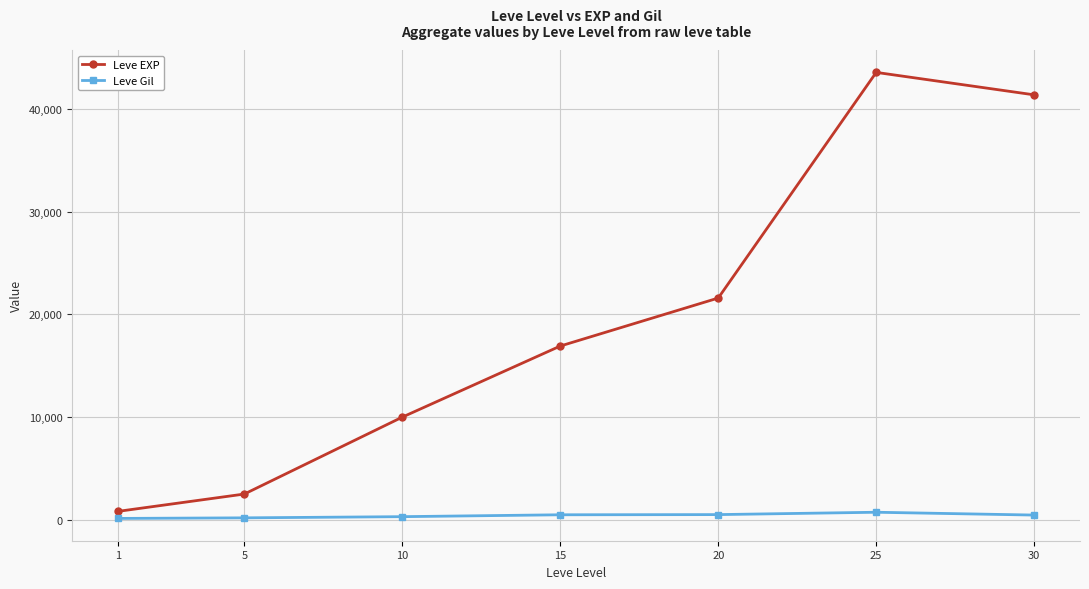

What is the minimum value for Leve Gil?

113